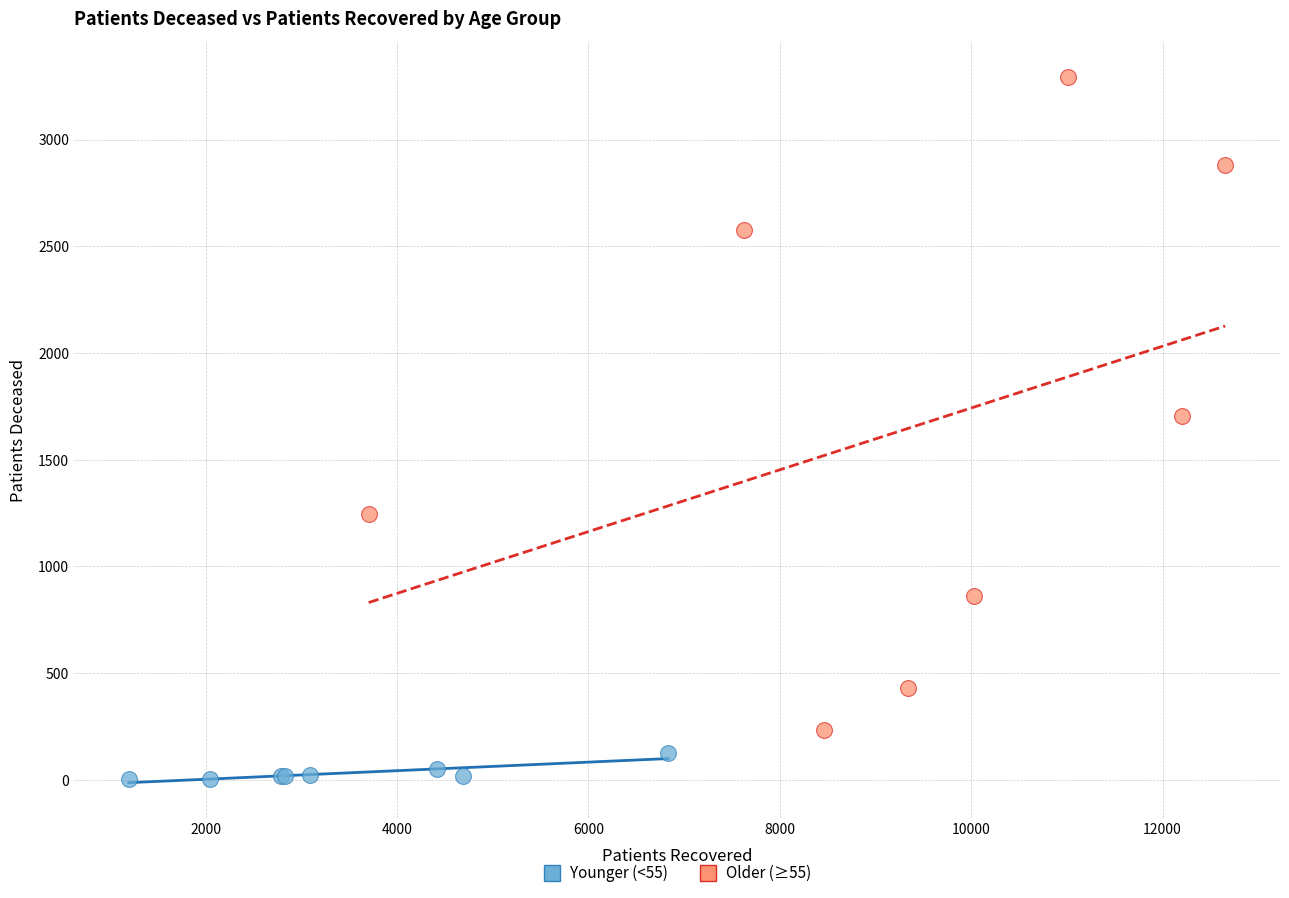

Which series contains the lowest Y value?

Younger (<55)